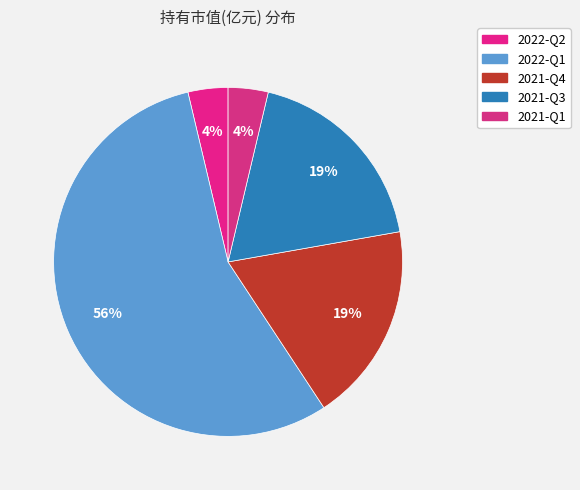

Which category has the biggest portion of the pie?

2022-Q1